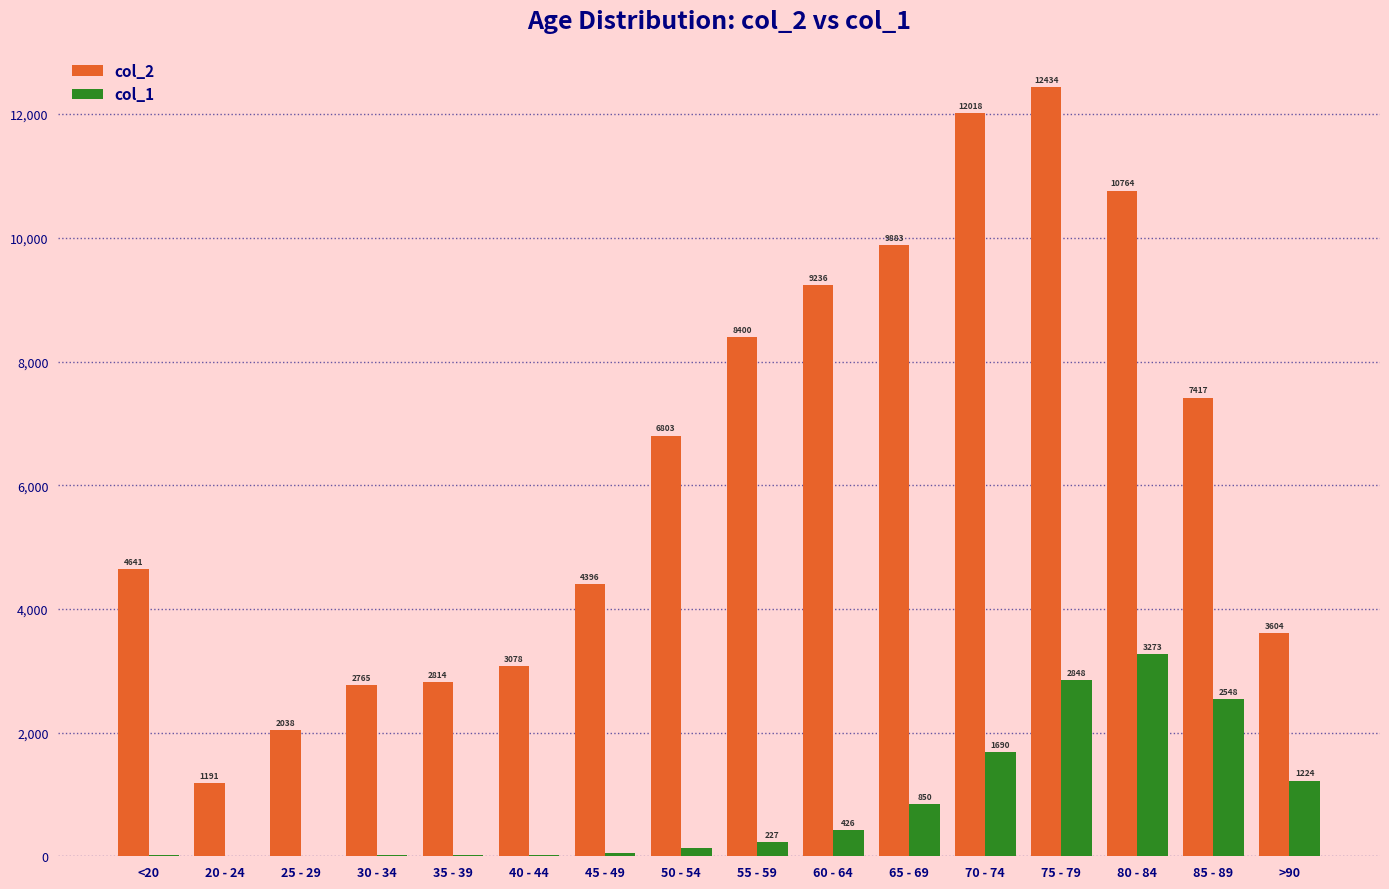

True or false: col_2 has a value of 14463 at 80 - 84.

False